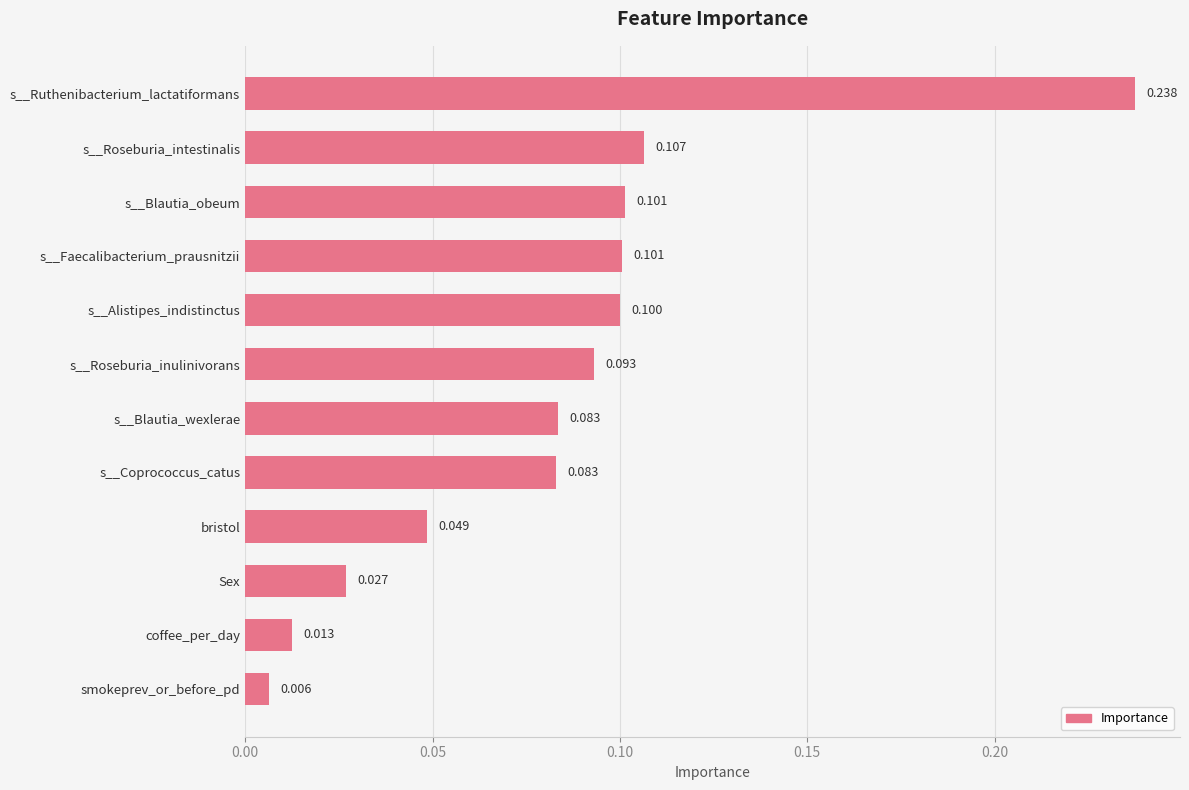

What is the label of the 12th bar from the top?

smokeprev_or_before_pd